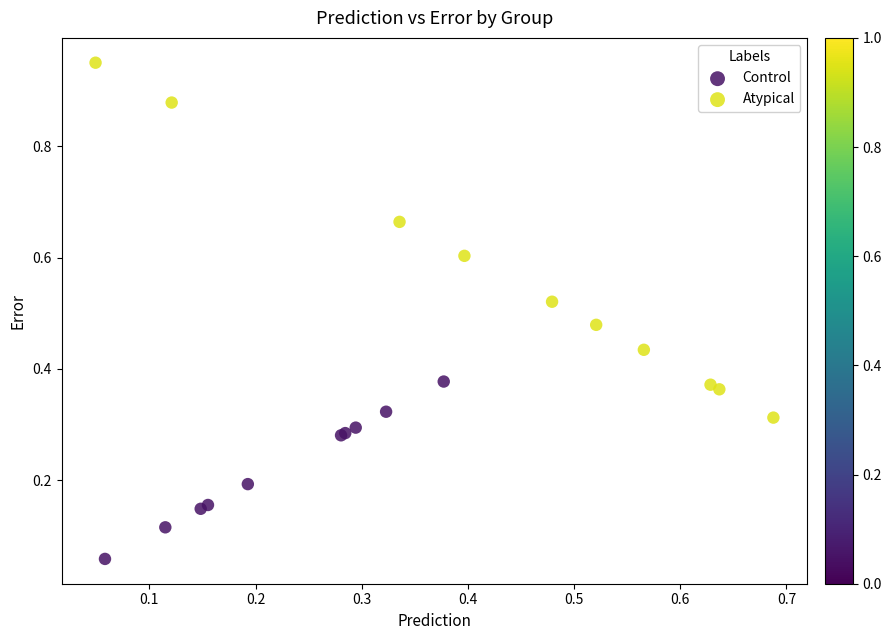

Which series has the largest Y range (max minus min)?

Atypical